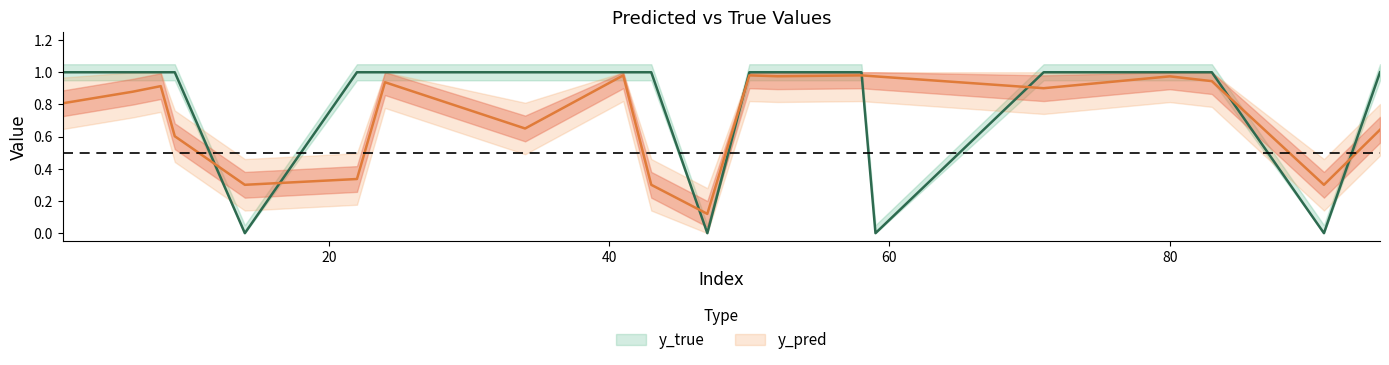

What is the spread (max minus min) of values at 95?

0.4